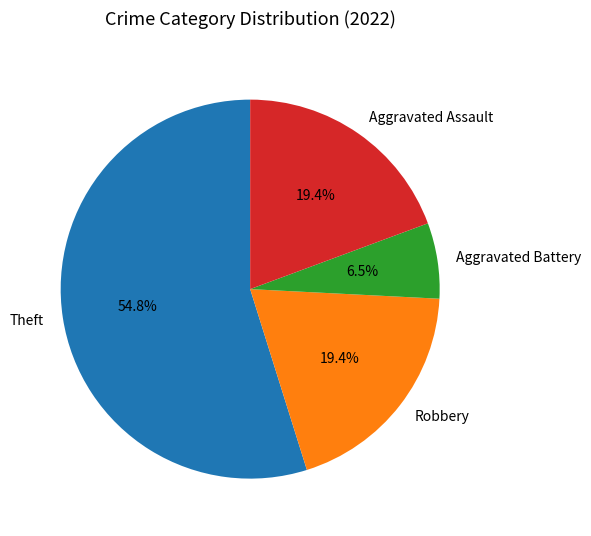

Between Robbery and Aggravated Battery, which is larger?

Robbery